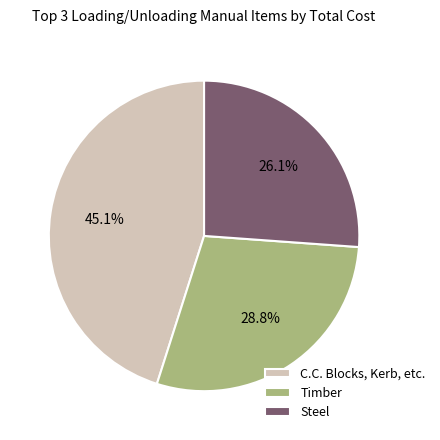

How much of the chart is everything except Timber?

71.2%